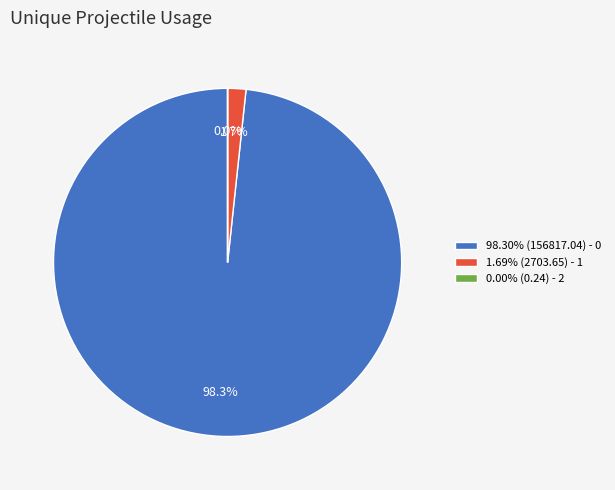

Combined, what portion of the pie is 1.69% (2703.65) - 1 and 98.30% (156817.04) - 0?

100.0%